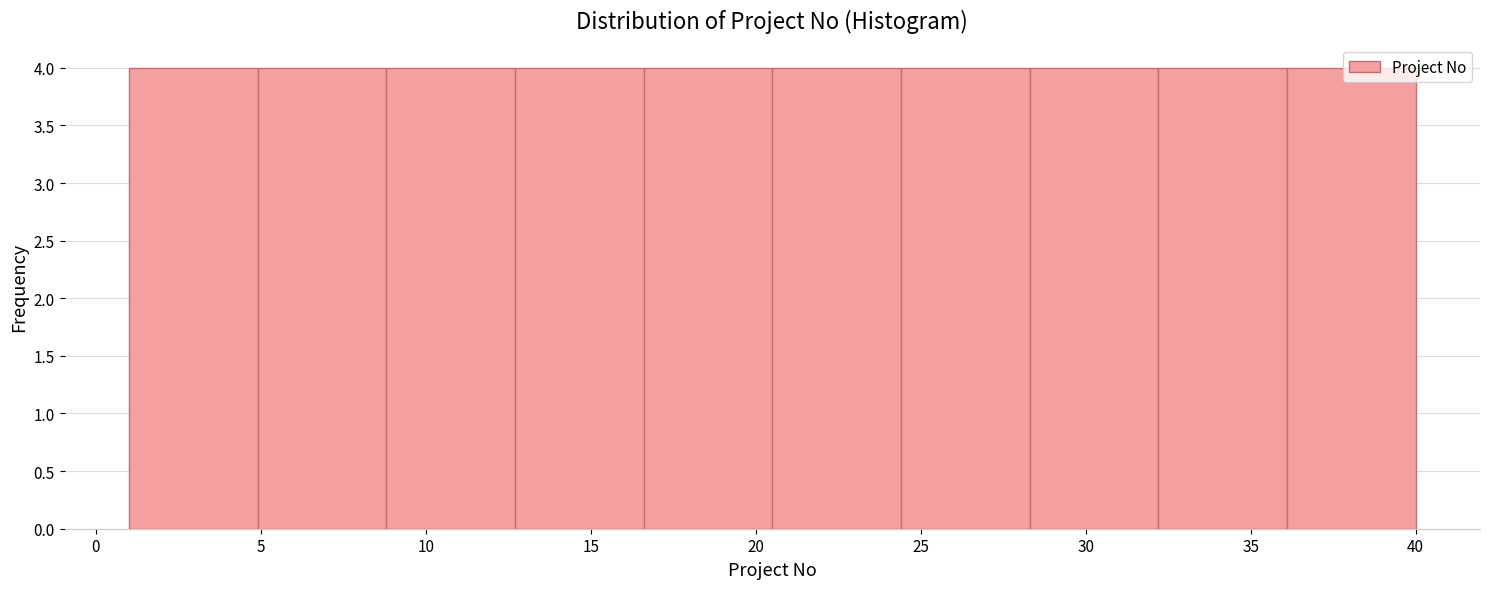

How tall is the bar that spans 12.7 to 16.6 on the x-axis? Neither the bar edges nor the heights are printed on the chart, so give them approximately, as read against the axes.

4